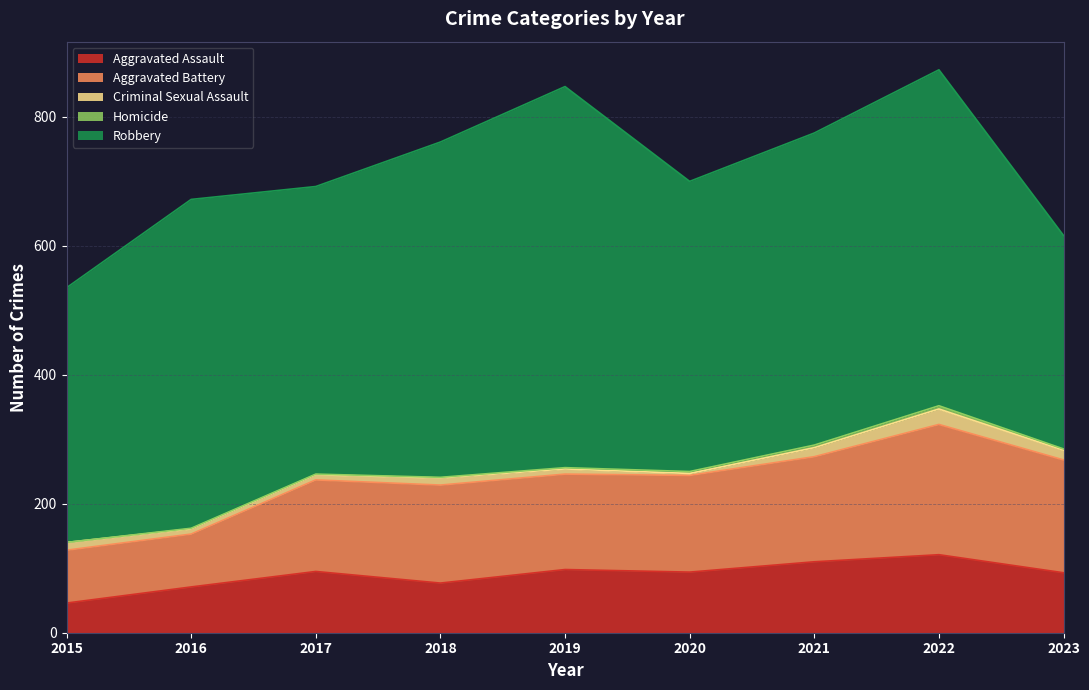

How many values in the Homicide series exceed 2?

3